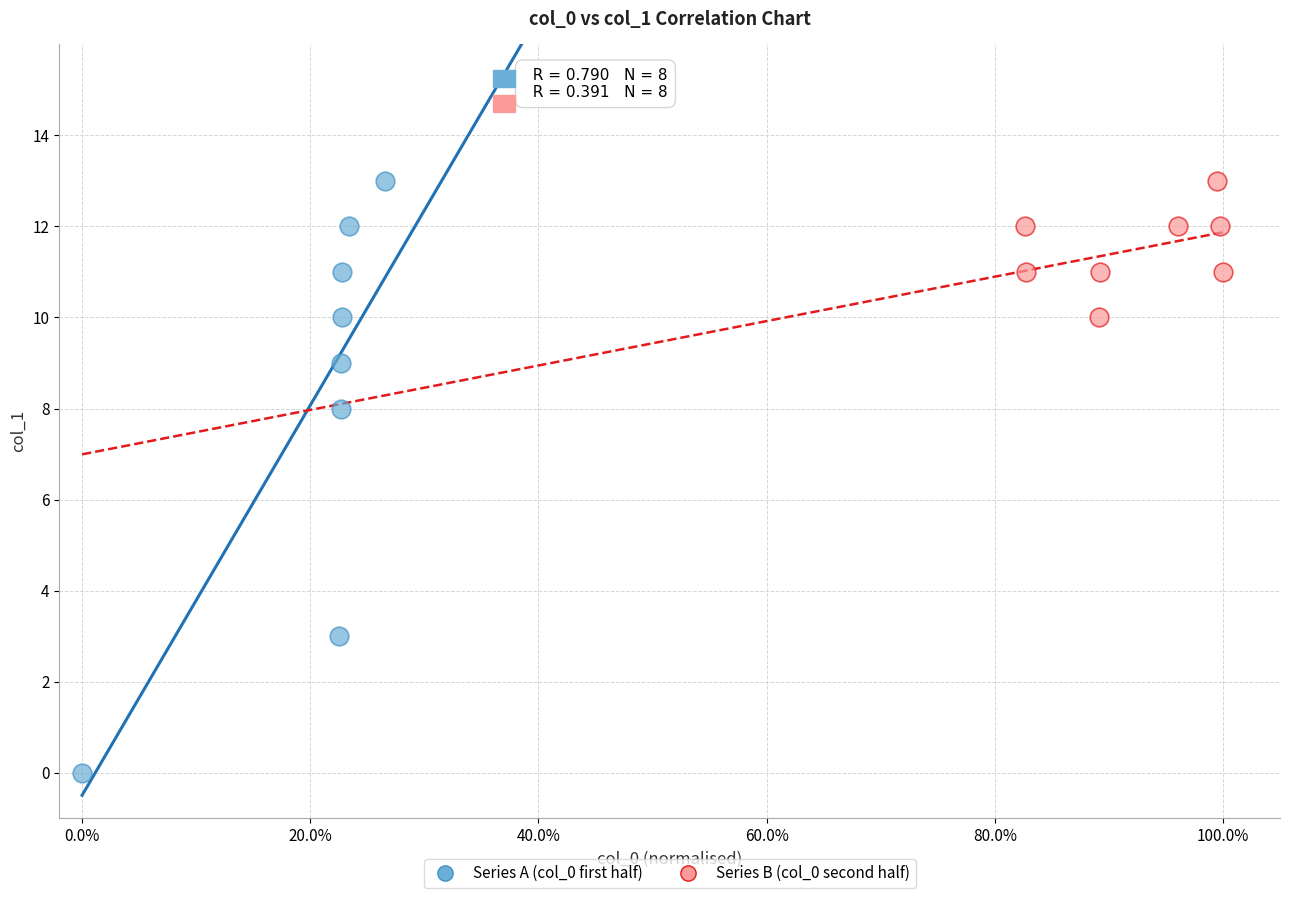

Which series reaches the minimum Y coordinate?

Series A (col_0 first half)